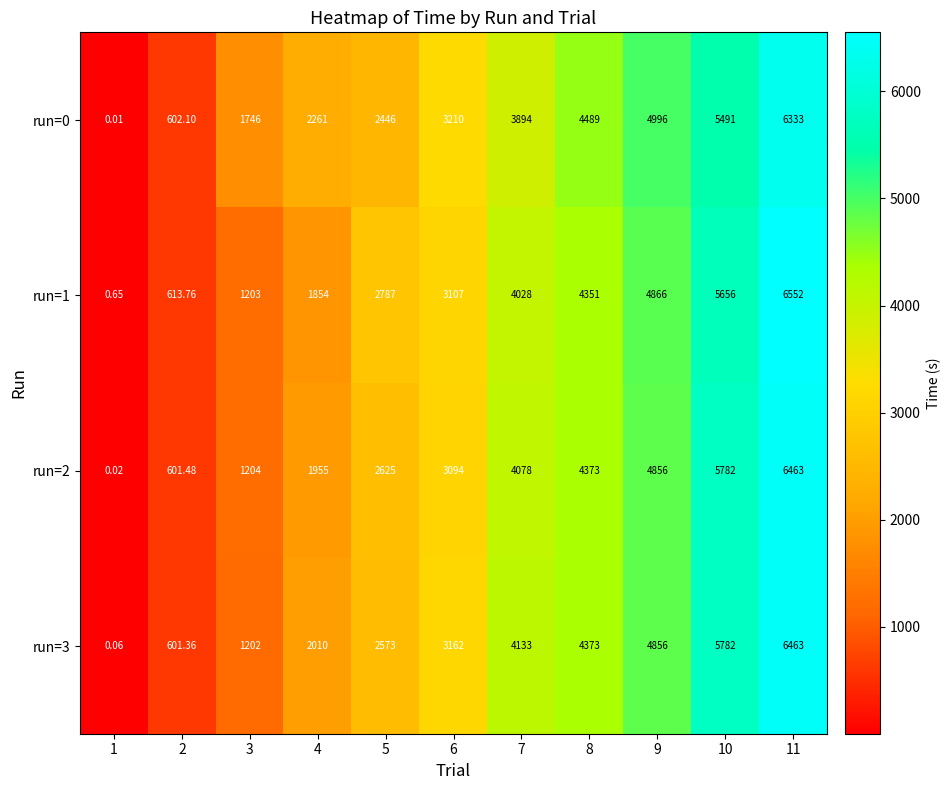

At 7, list the series in order from smallest to largest.

run=0, run=1, run=2, run=3